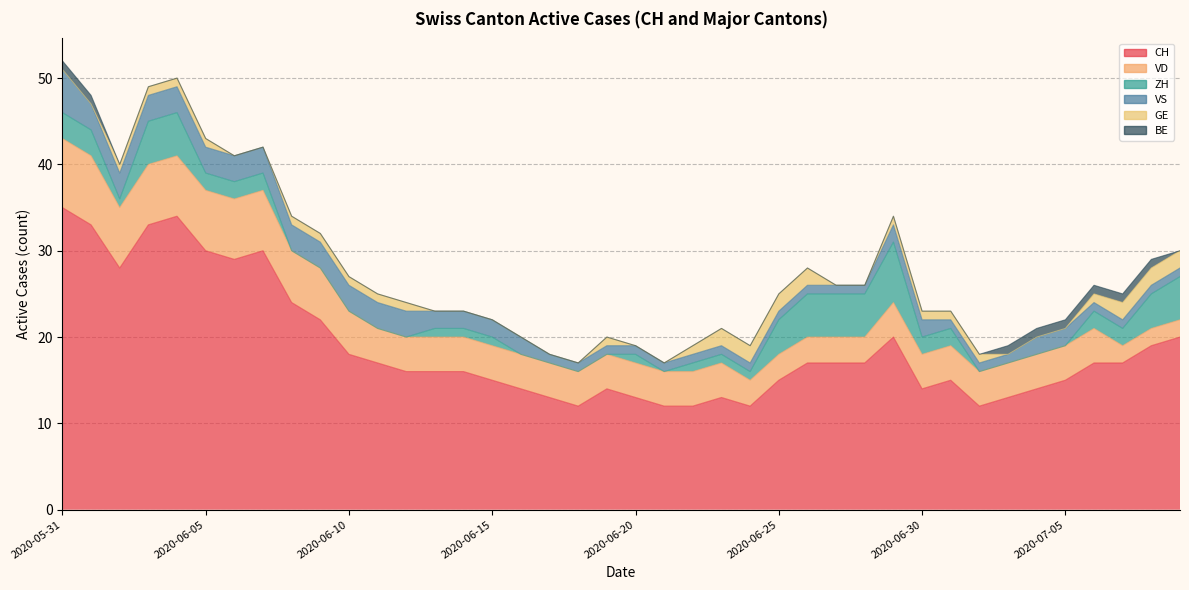

Between 2020-07-07 and 2020-06-17, which is larger?

2020-07-07